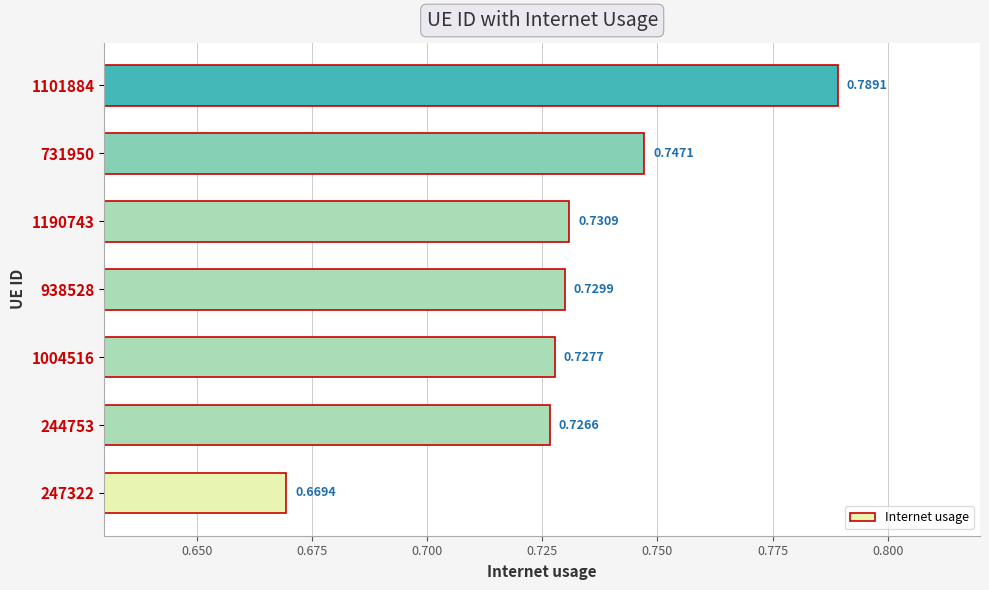

Rank the categories by value from highest to lowest.

1101884, 731950, 1190743, 938528, 1004516, 244753, 247322